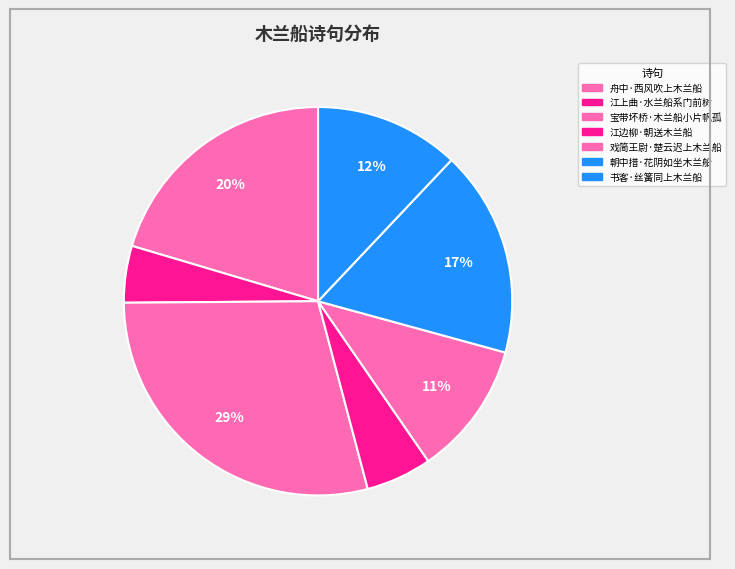

What percentage is the 戏简王尉·楚云迟上木兰船 slice, to the nearest percent?

11%